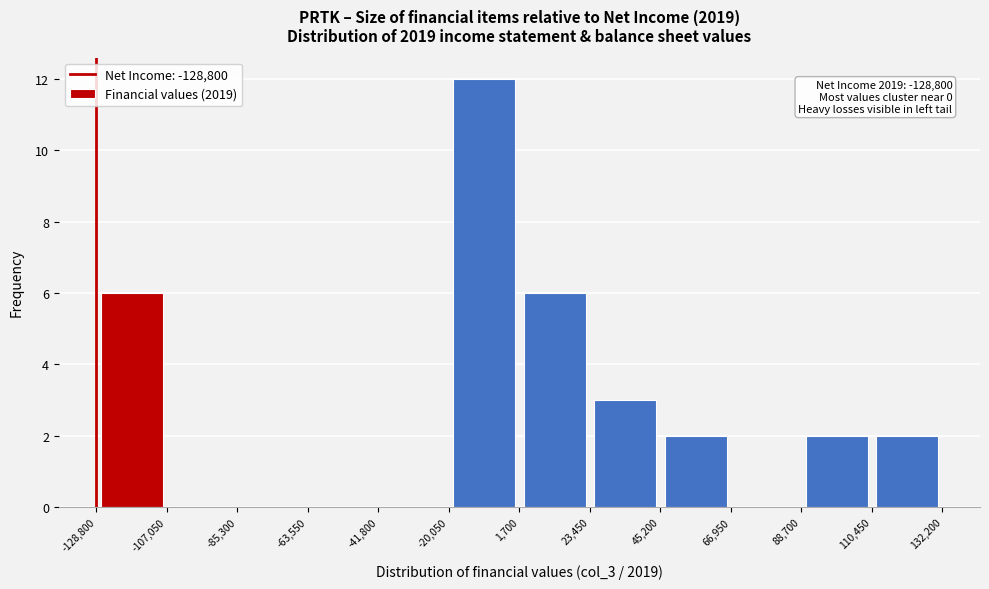

Over which range of the x-axis is the bar tallest?

-20,050 to 1,700